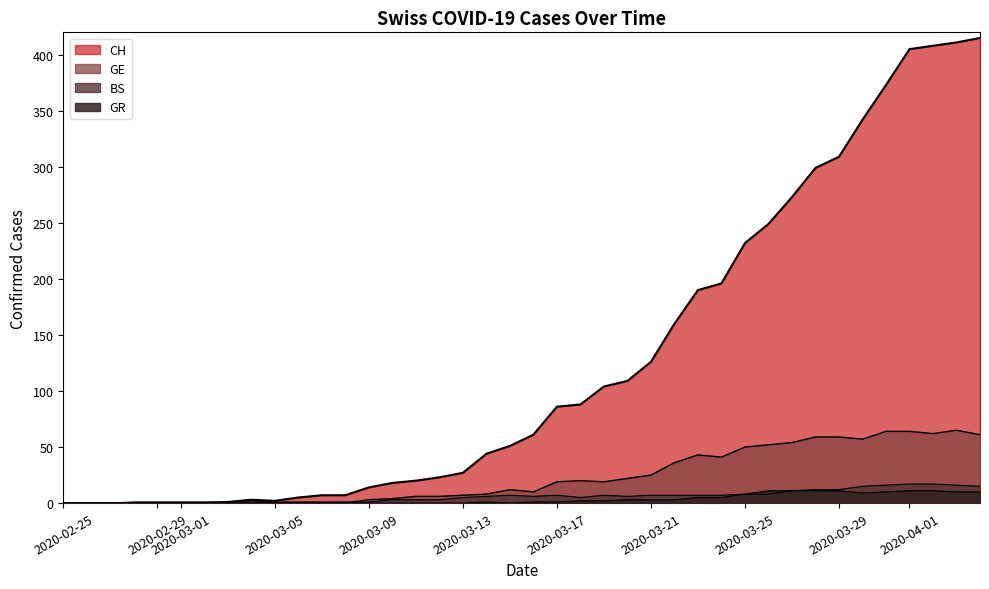

At how many categories does at least one series exceed 5?

29